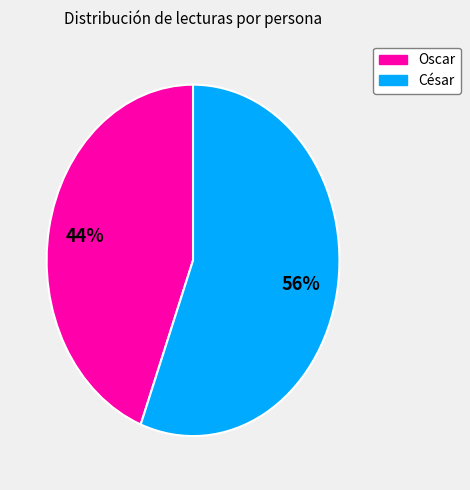

How many slices are in this pie chart?

2